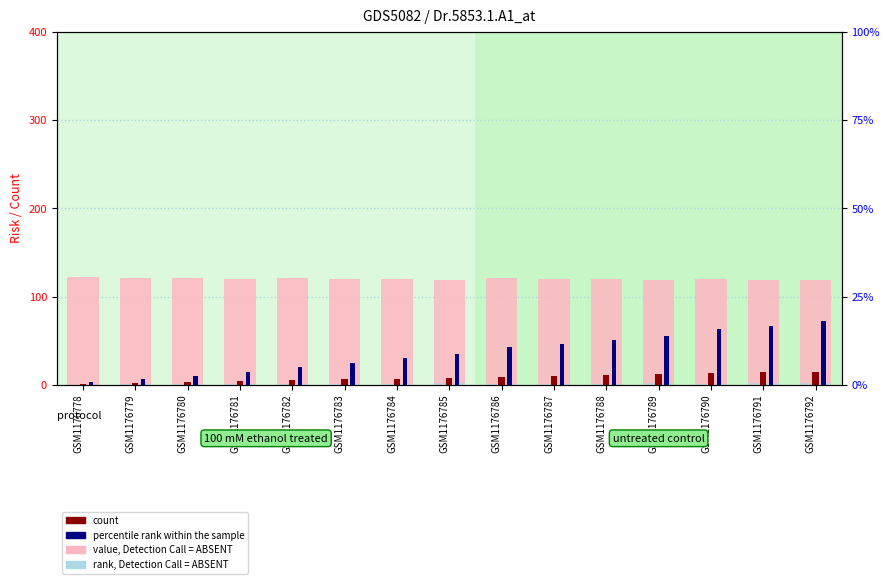

Rank the series by their maximum value, from lowest to highest.

rank, Detection Call = ABSENT, count, percentile rank within the sample, value, Detection Call = ABSENT